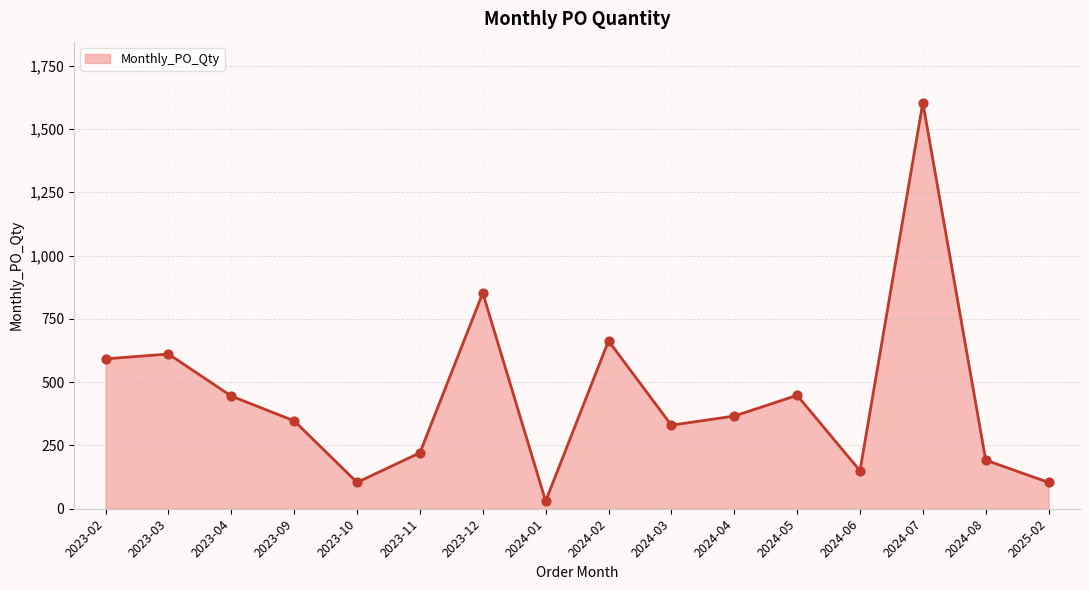

What is the change in value from 2023-03 to 2024-04?

-245